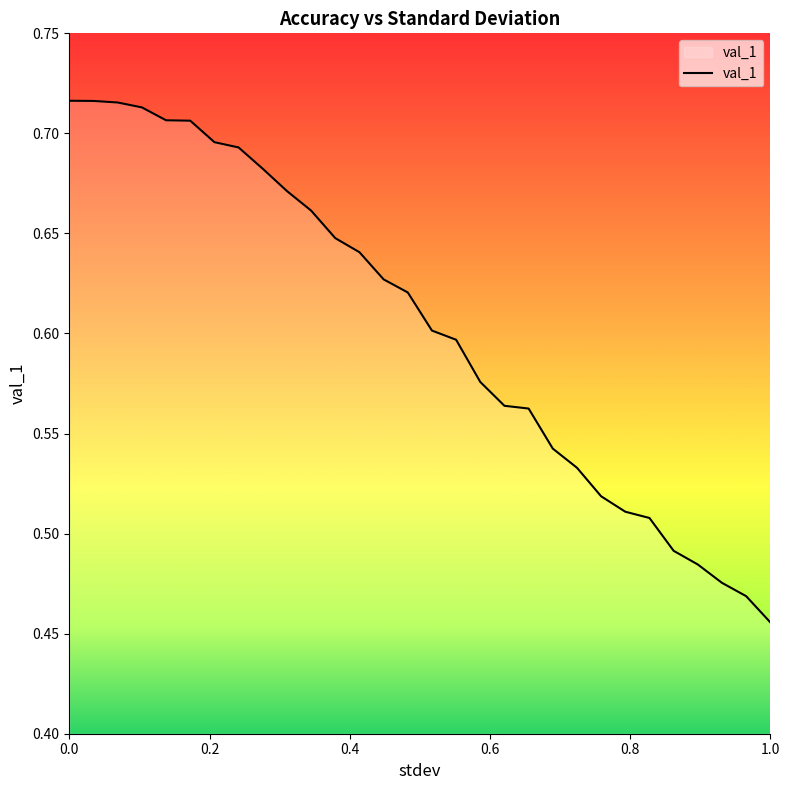

What is the difference between the maximum and minimum values?

0.3